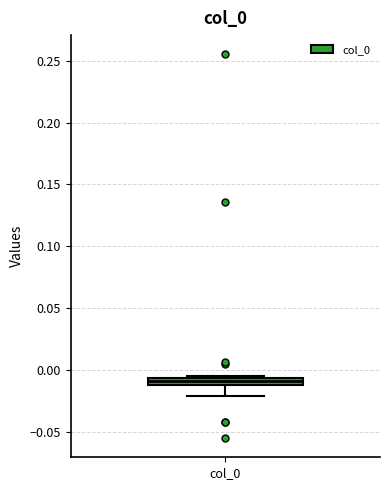

Where is the lower edge of the box for col_0 on the y-axis? The values are not printed on the chart, so give them approximately, as read against the axis.

-0.010